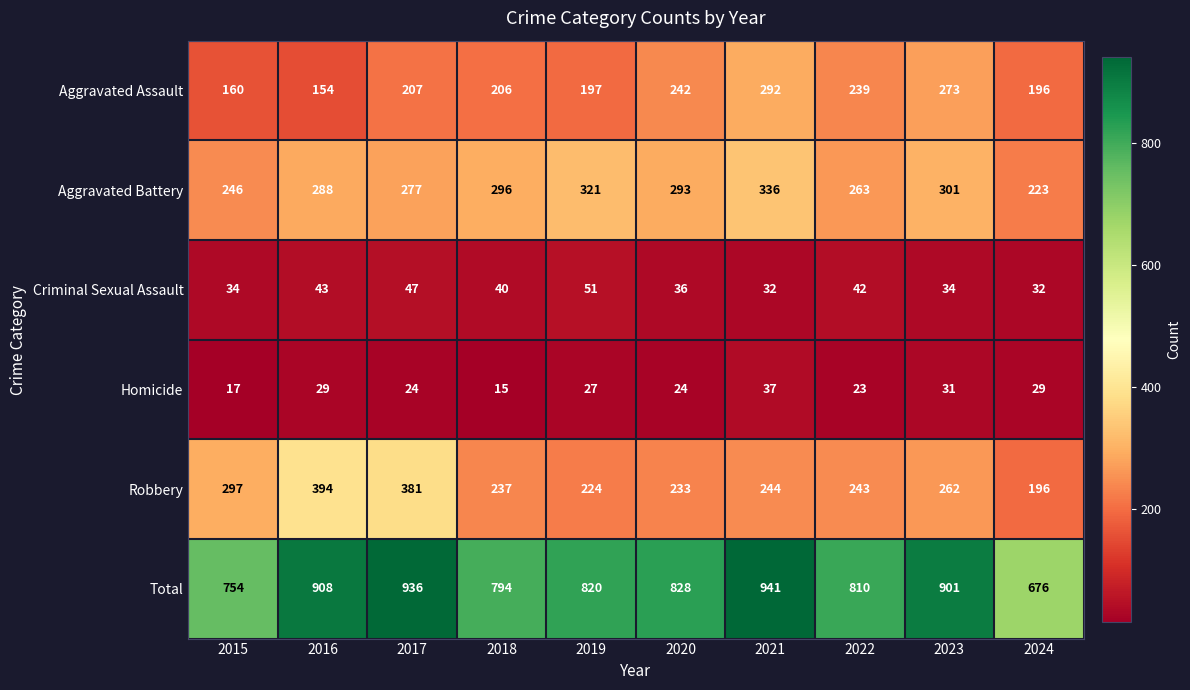

What is the average value of the Homicide series?

26